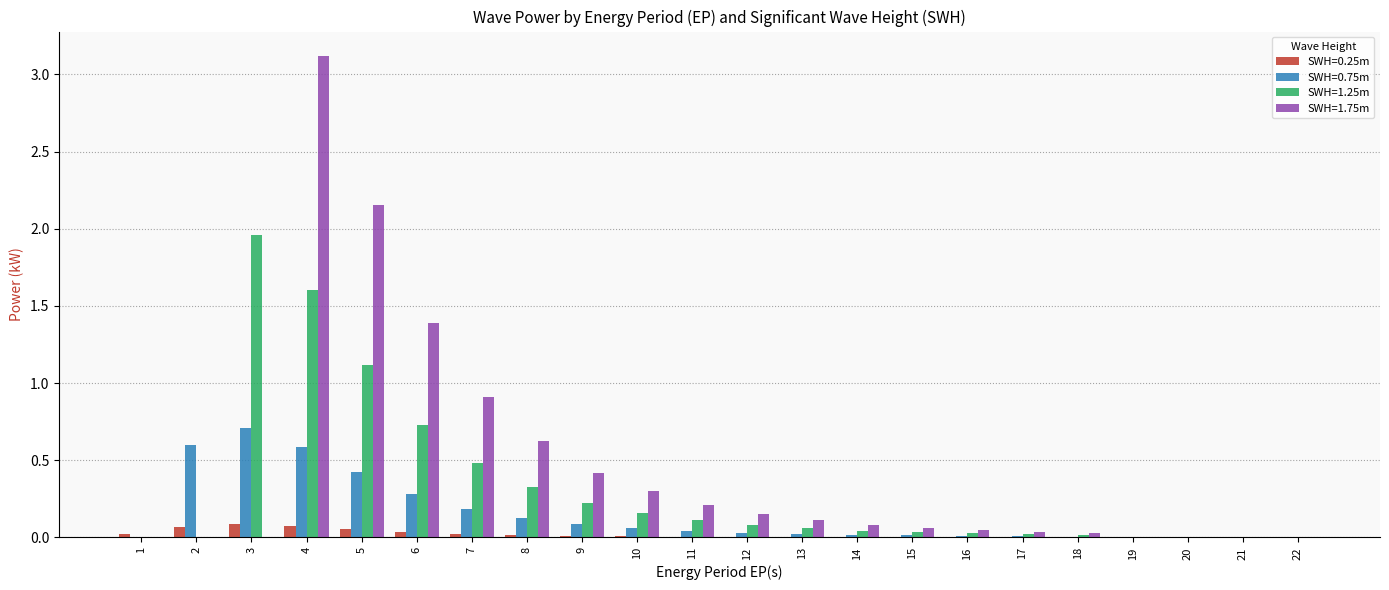

True or false: SWH=1.75m has a value of 0.1 at 15.

True